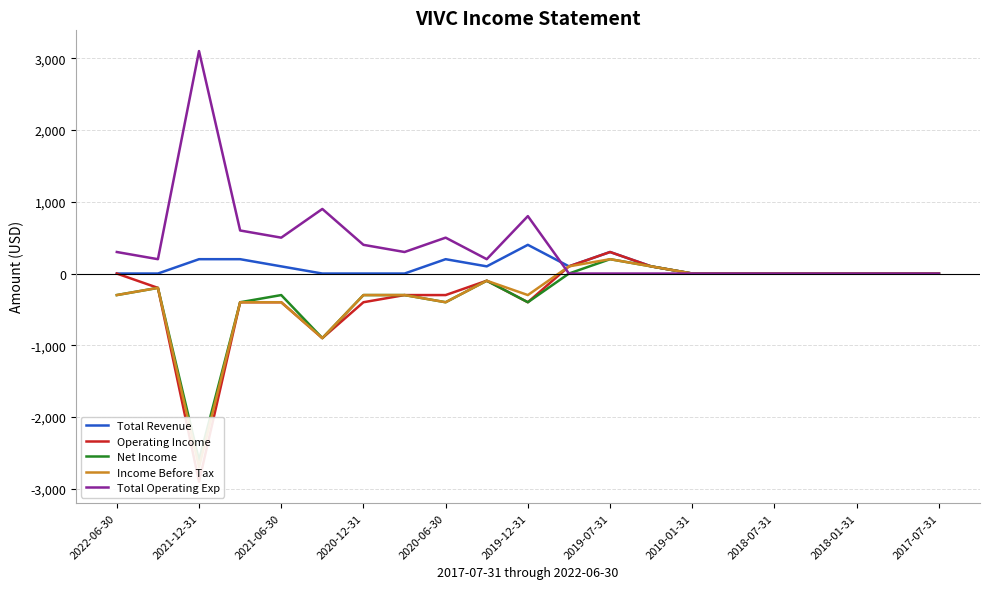

At which label does Total Operating Exp reach its peak?

2021-12-31